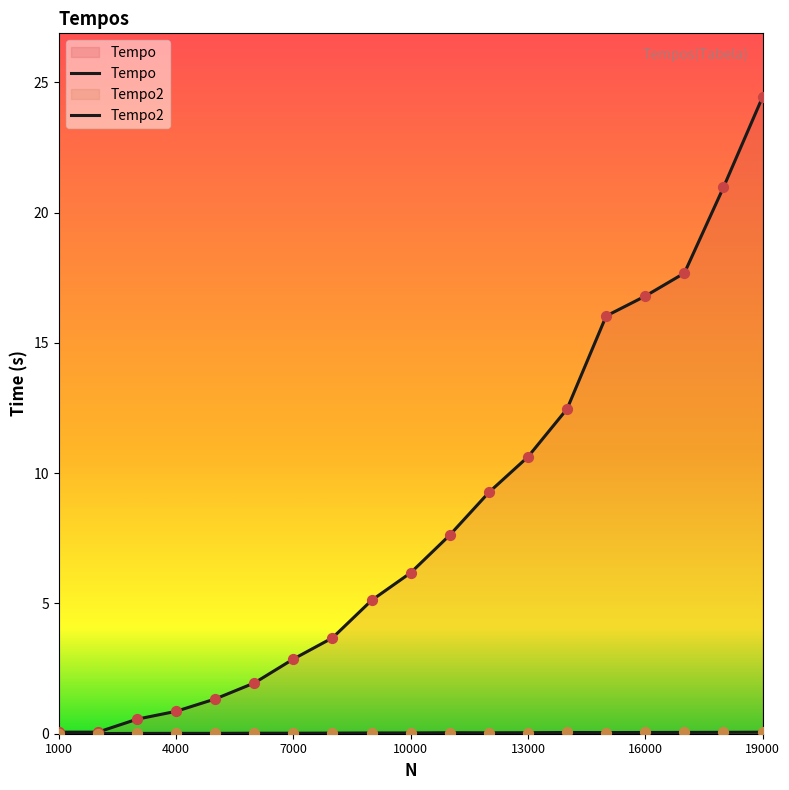

Which series has the largest Y range (max minus min)?

Tempo